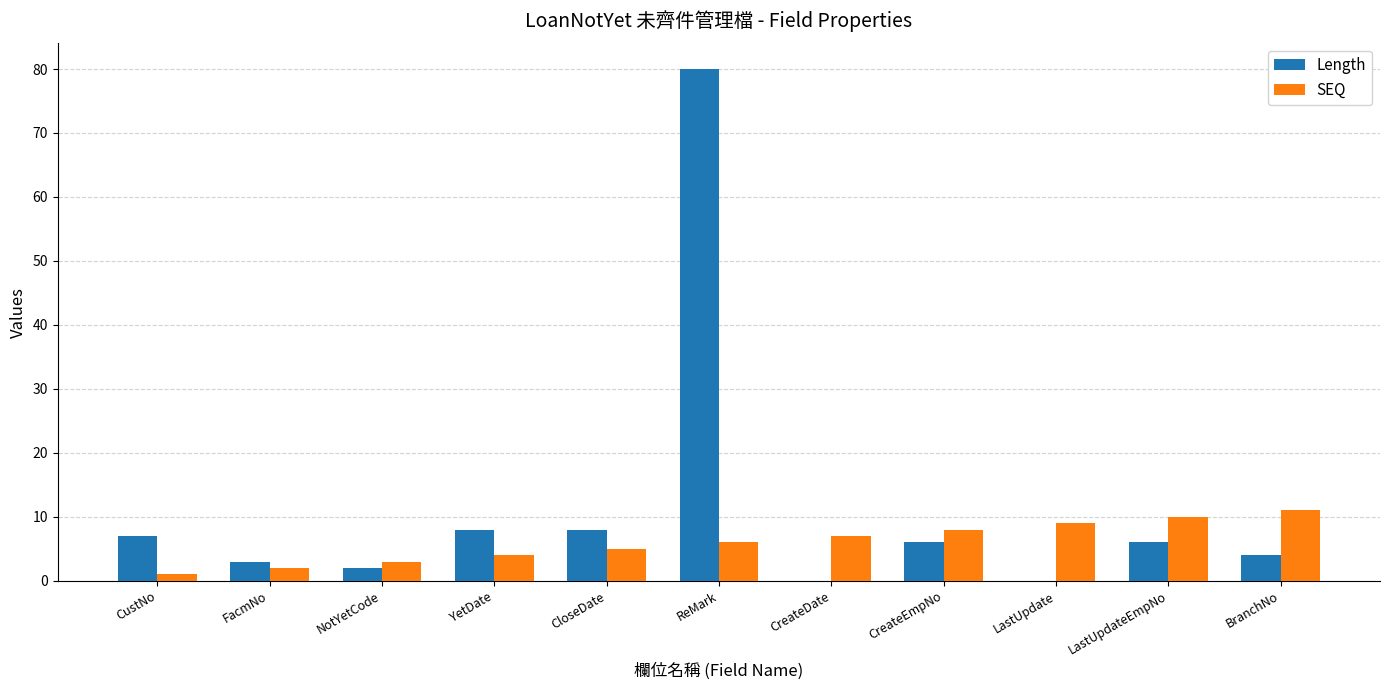

What is the total value across all series at NotYetCode?

5